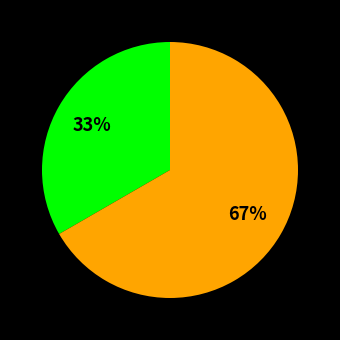

Is there a majority slice in this chart?

Yes